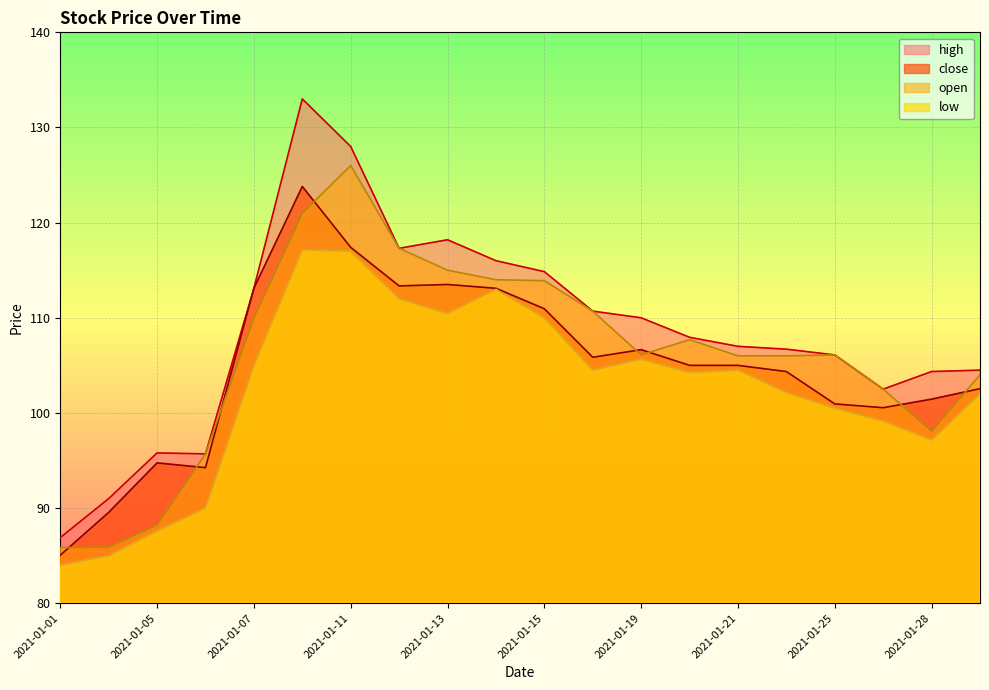

What is the sum of the close values at 2021-01-19 and 2021-01-28?

208.1